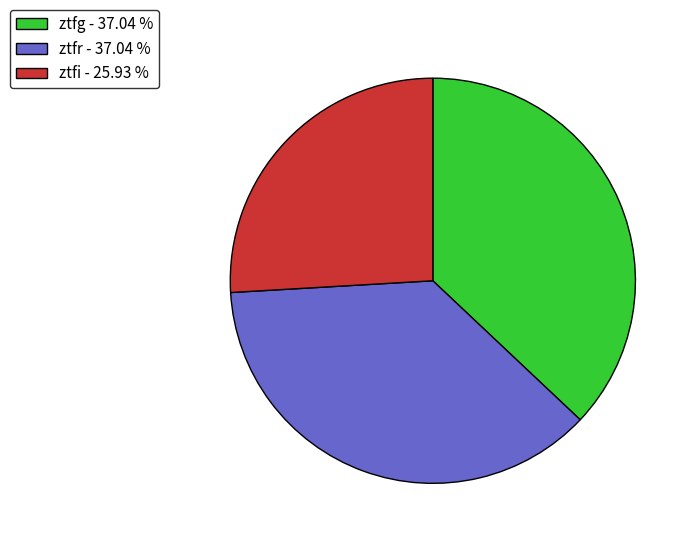

Between ztfg - 37.04 % and ztfi - 25.93 %, which is larger?

ztfg - 37.04 %